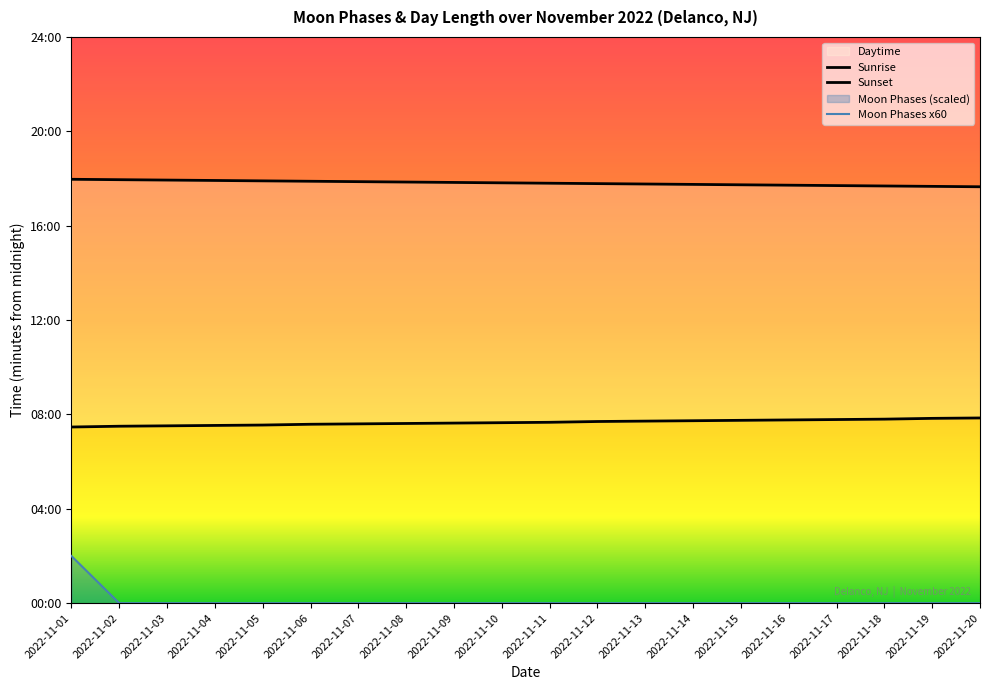

What is the value of the Sunrise point at the 16th from the left?

466